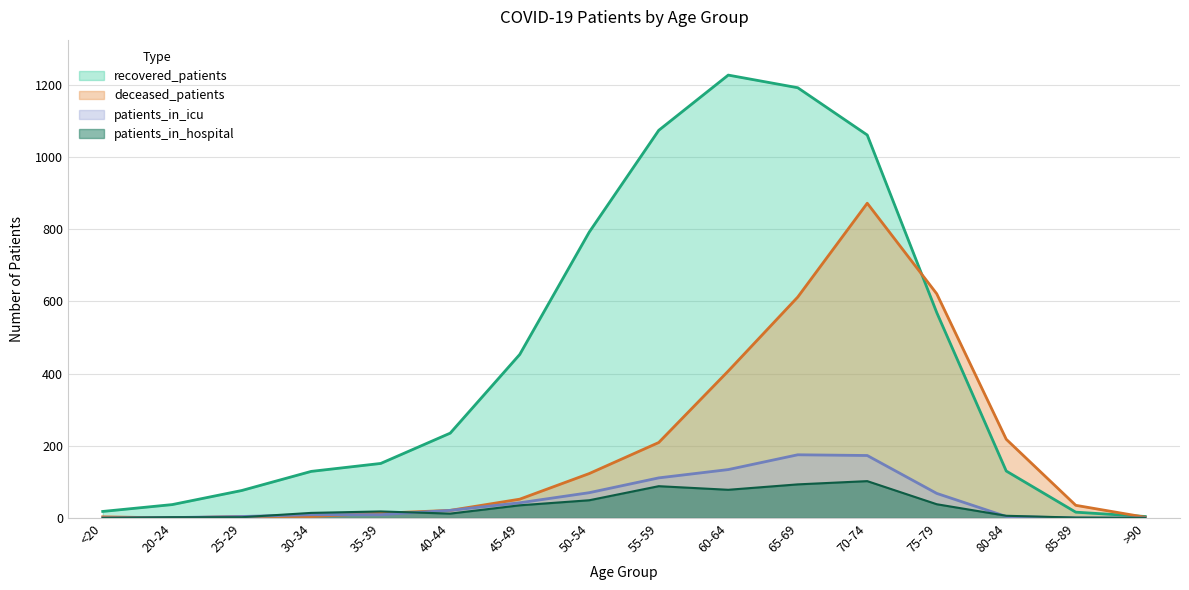

List the series in order of their peak value, highest first.

recovered_patients, deceased_patients, patients_in_icu, patients_in_hospital